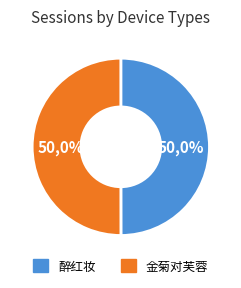

Count the number of slices in the pie.

2